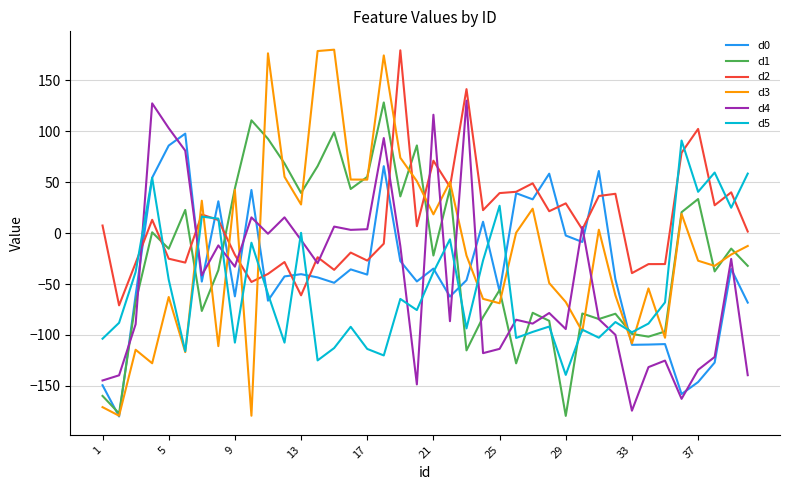

Which series ends up on top after the final intersection of d4 and d5?

d5